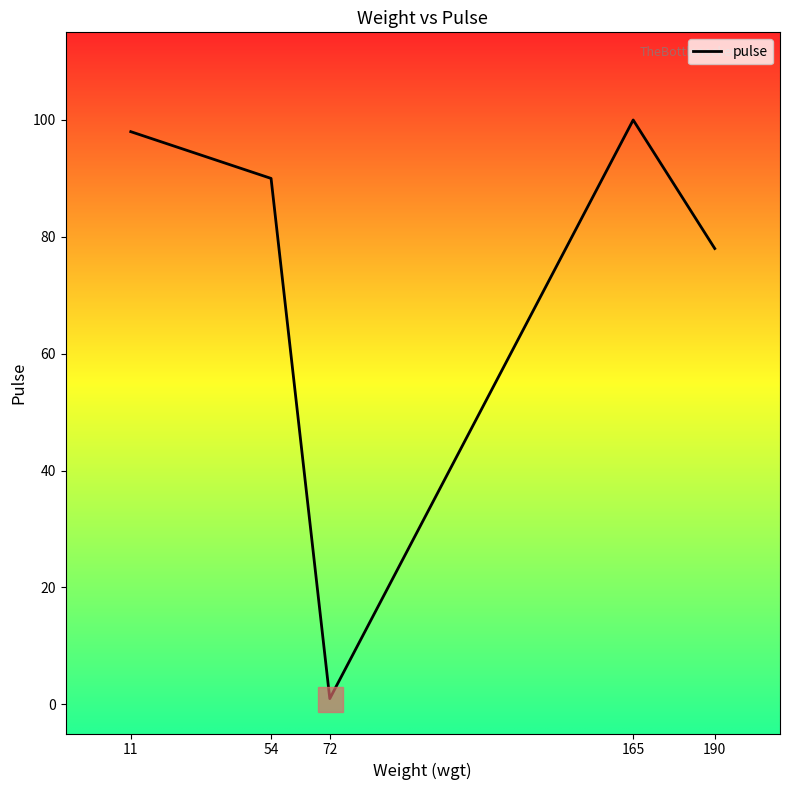

What is the sum of the values at 11 and 54?

188.0